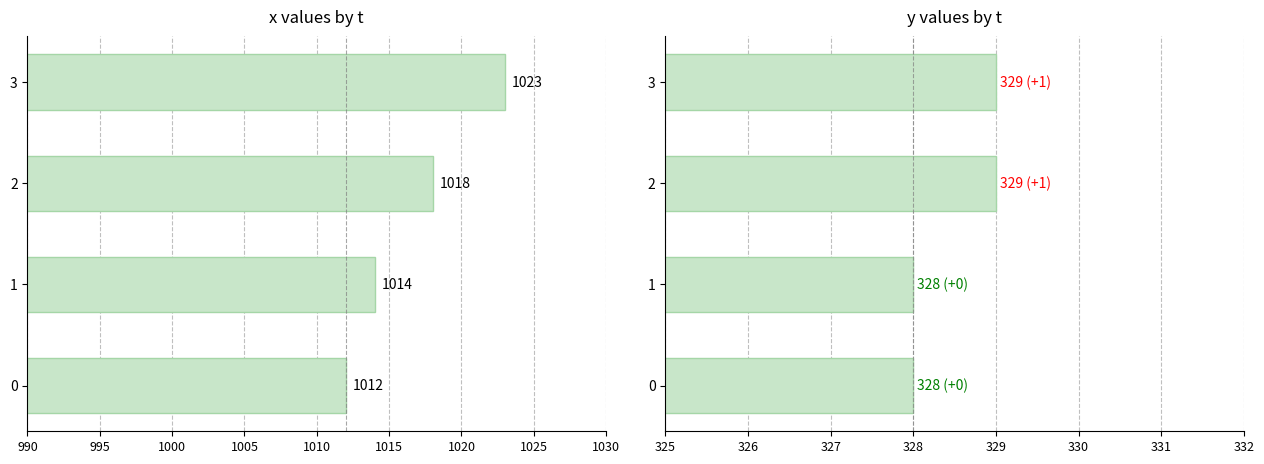

Which series has the largest total across all categories?

x